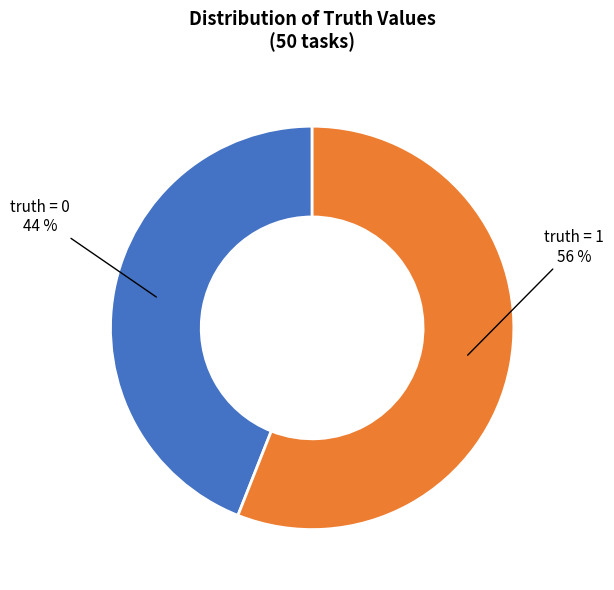

Count the number of slices in the pie.

2